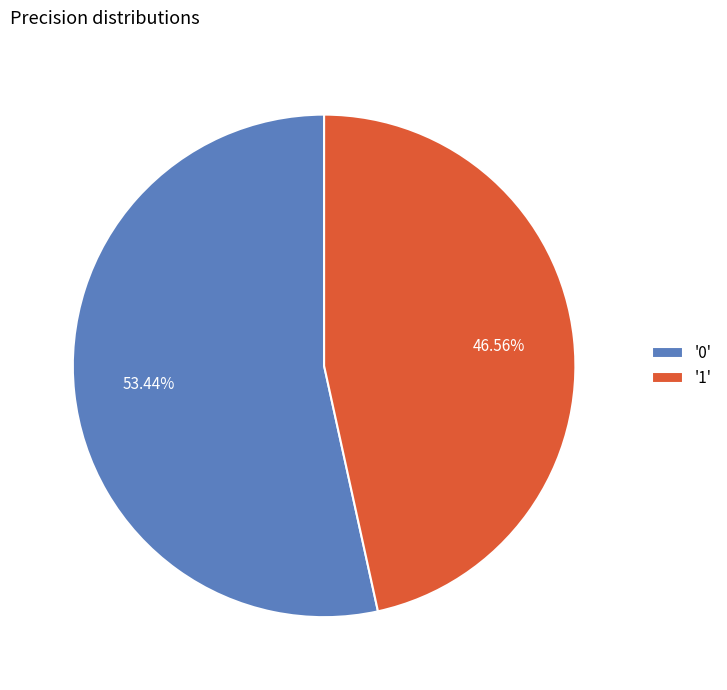

How many segments does this pie chart have?

2